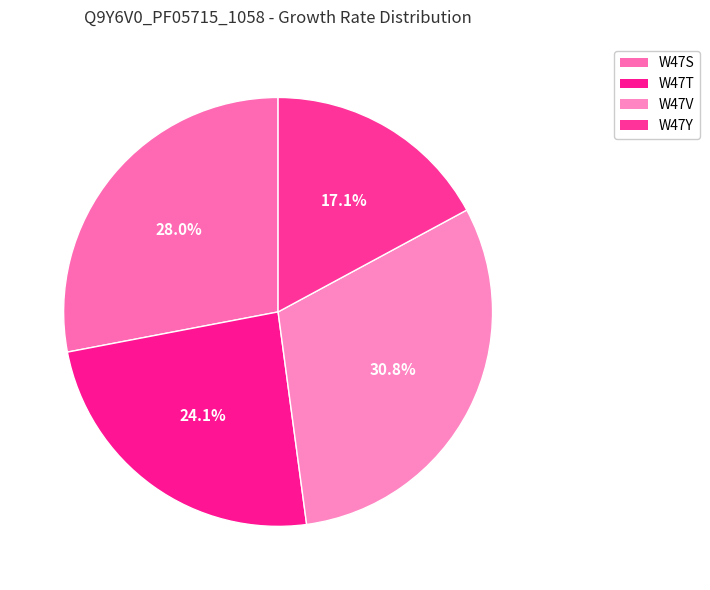

Count the number of slices in the pie.

4